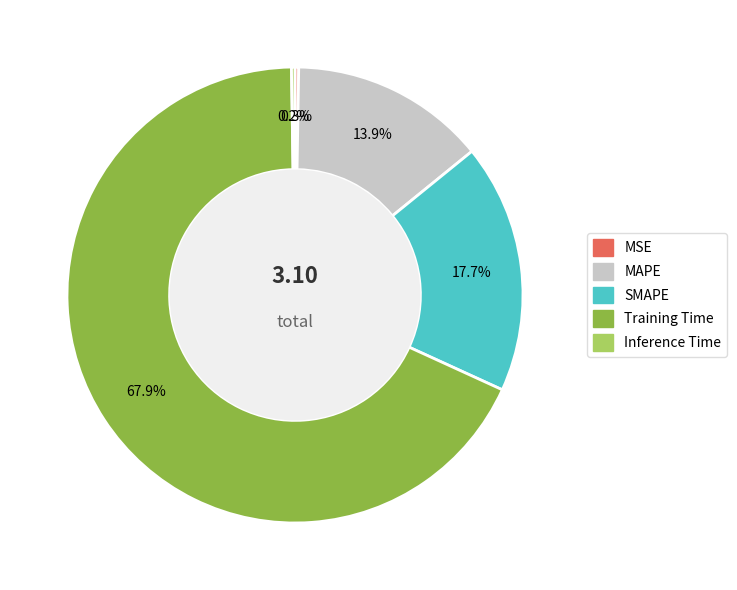

Which slice is the largest?

Training Time